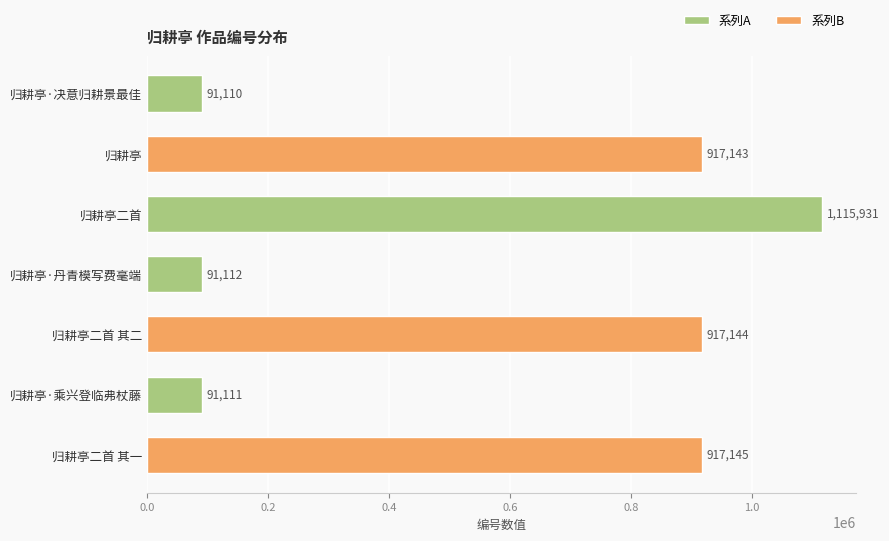

Which label corresponds to the smallest value in the chart?

归耕亭·决意归耕景最佳